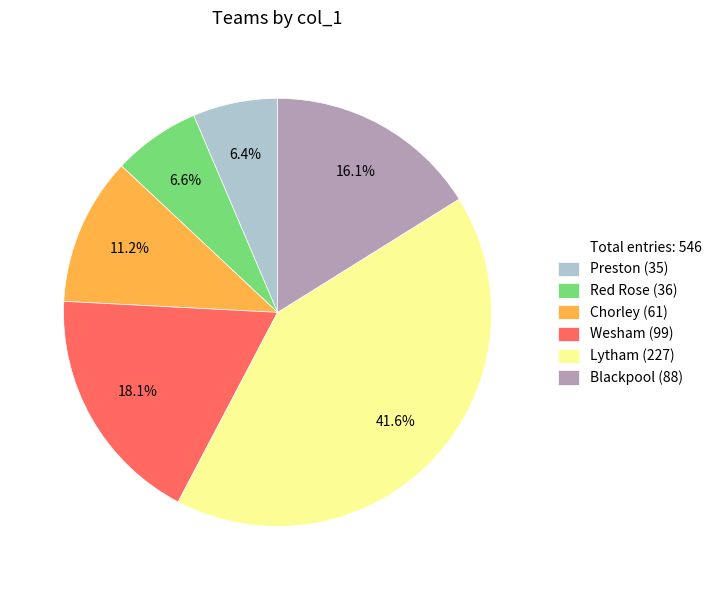

Does any single category account for the majority?

No